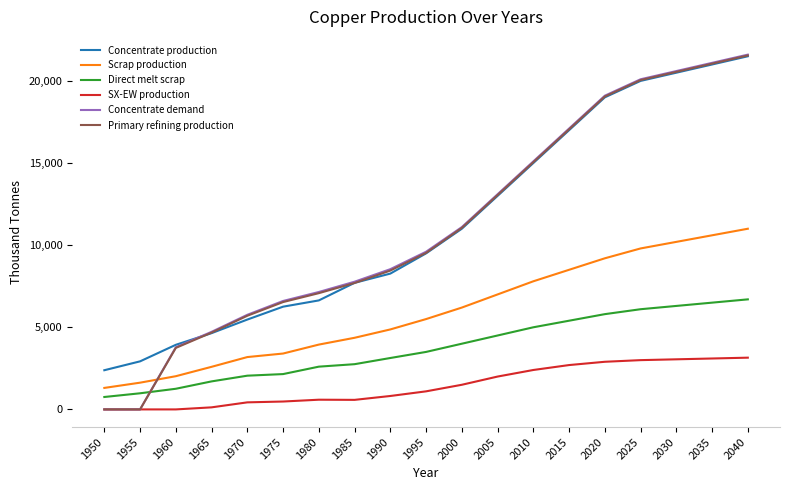

Is the value of Concentrate demand at 1950 greater than the value of Primary refining production at 1975?

No